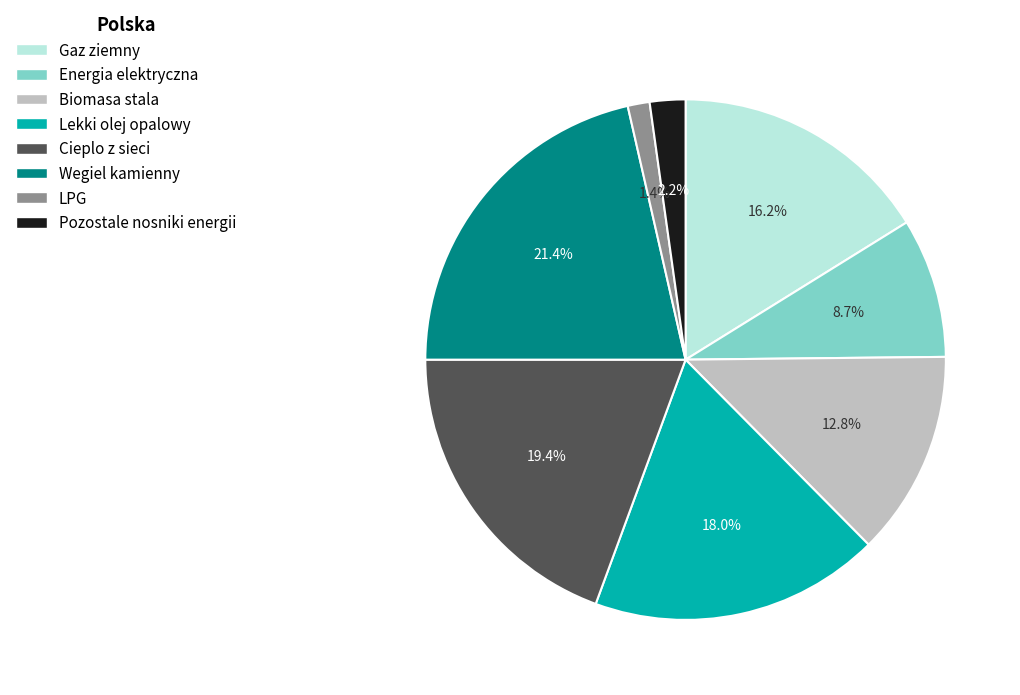

Between Energia elektryczna and Biomasa stala, which is larger?

Biomasa stala